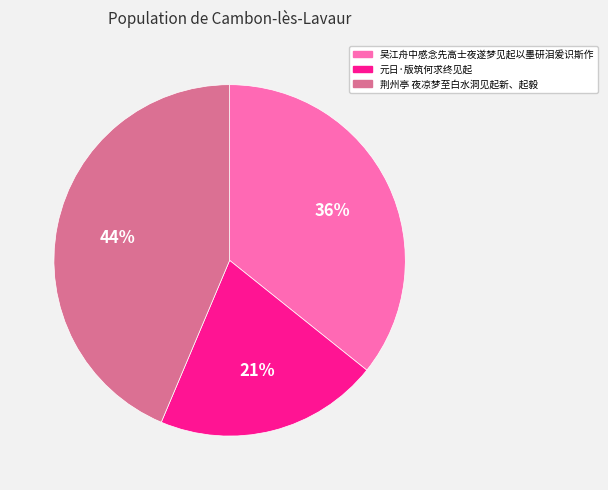

Which category has the biggest portion of the pie?

荆州亭 夜凉梦至白水洞见起新、起毅